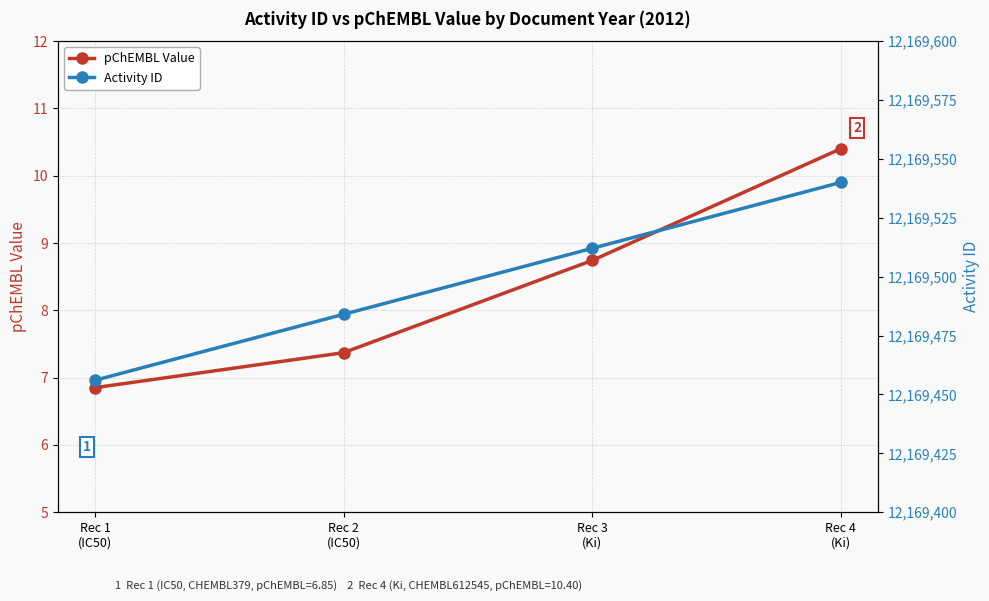

True or false: Activity ID and pChEMBL Value cross at least once.

False